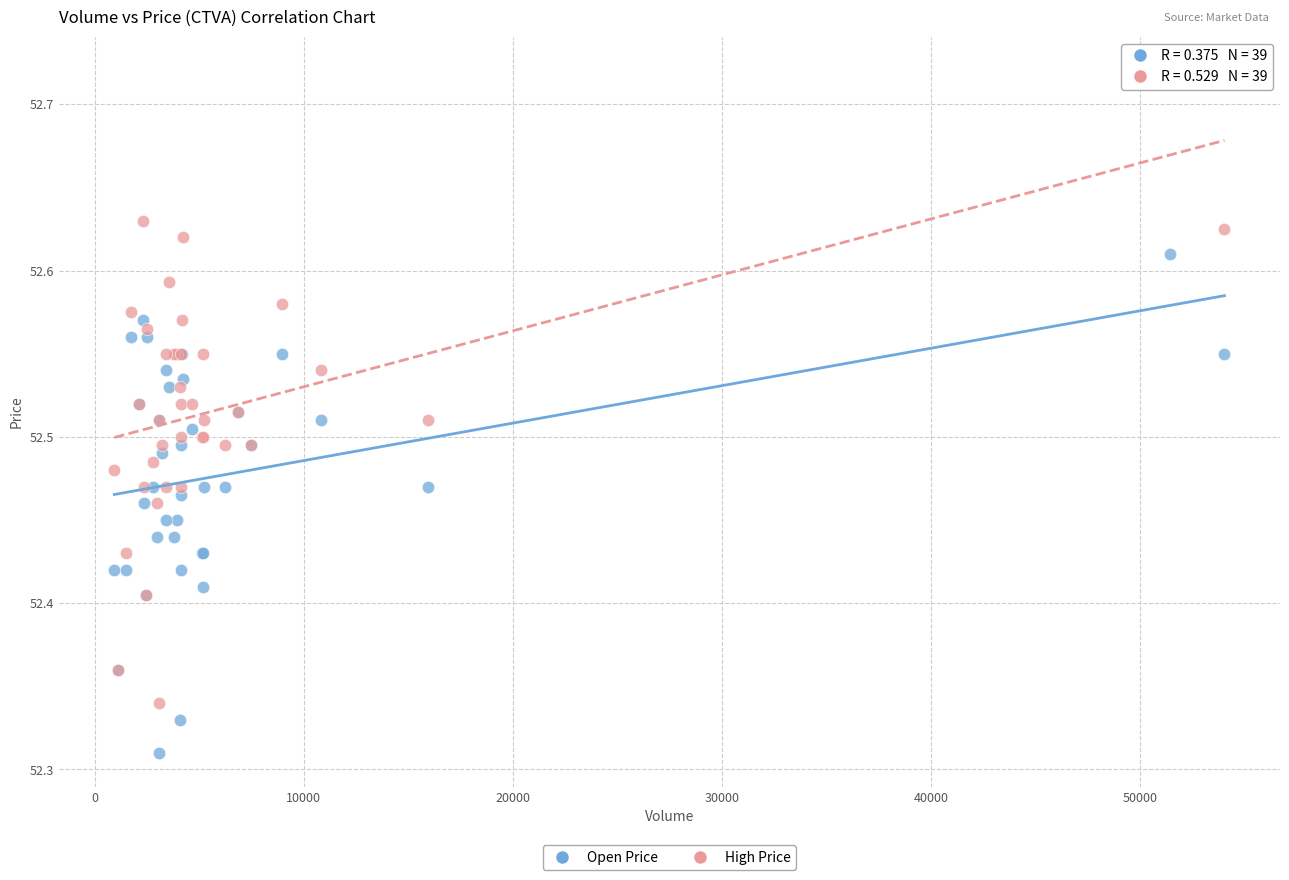

What is the X range (max minus min) for the scatter plot?

53091.0